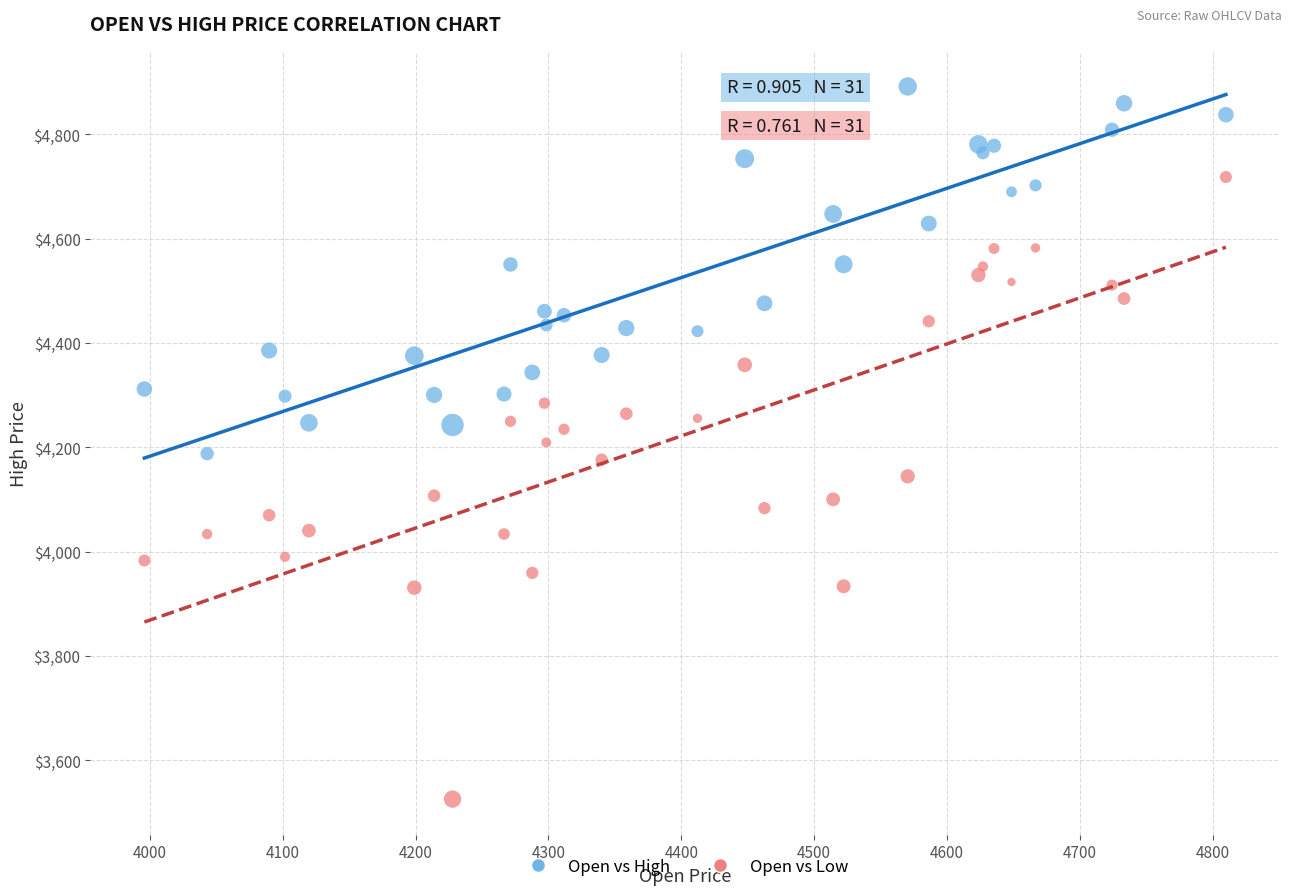

What is the X range (max minus min) for the scatter plot?

814.3